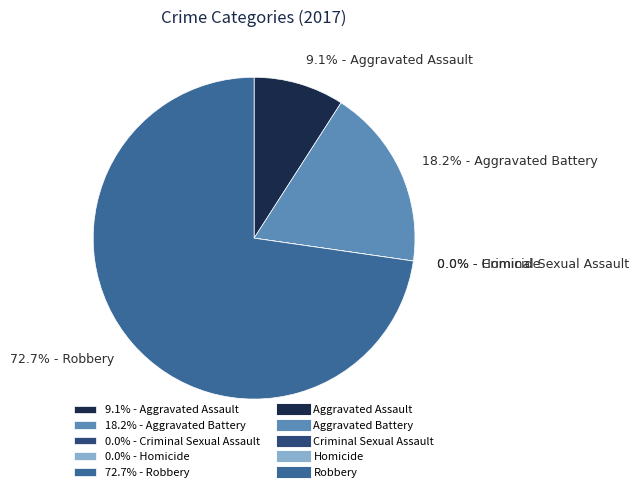

The Aggravated Battery slice represents 11% of the pie. True or false?

False